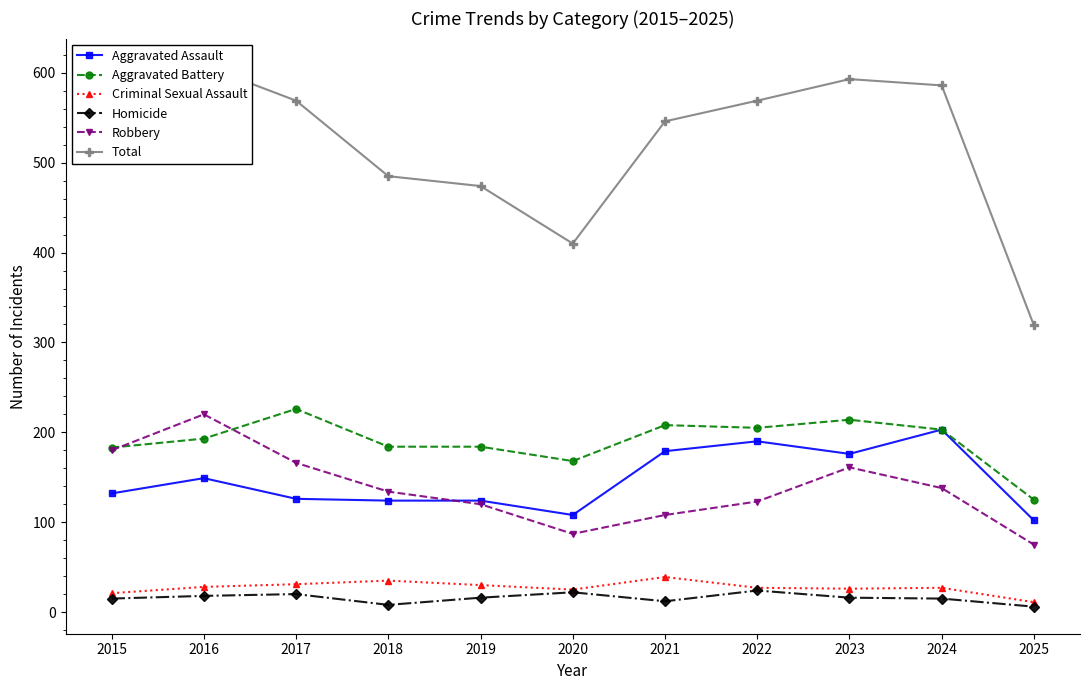

Read the Robbery value at 2018, to the nearest 5.

135